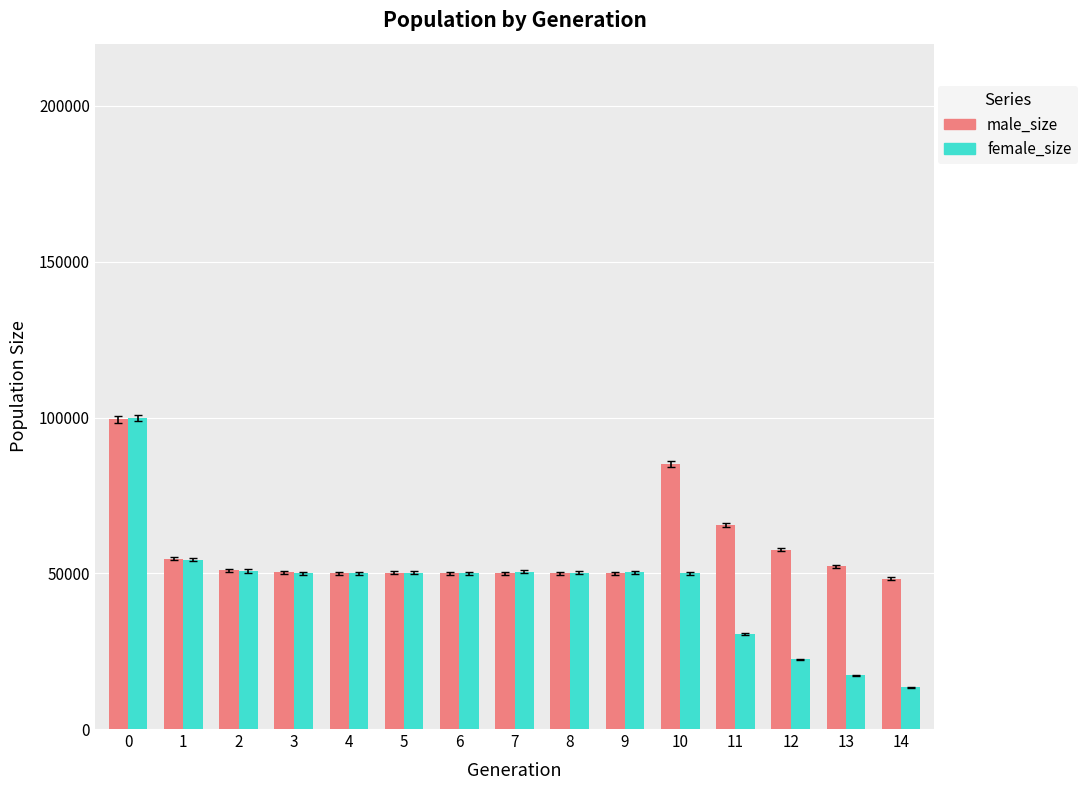

What is the spread (max minus min) of values at 8?

84